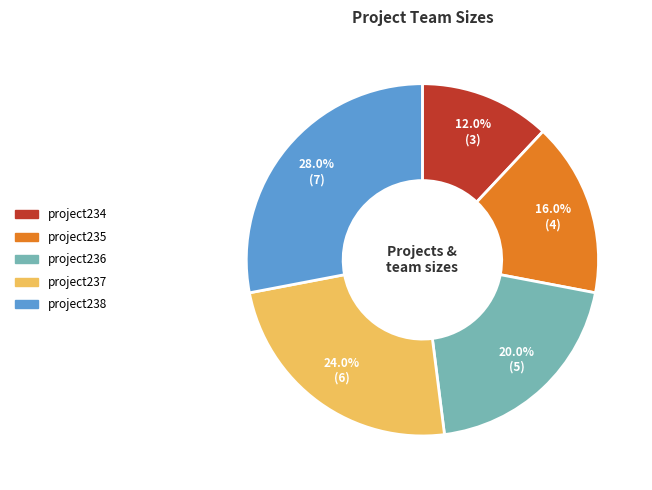

Between project238 and project236, which is larger?

project238